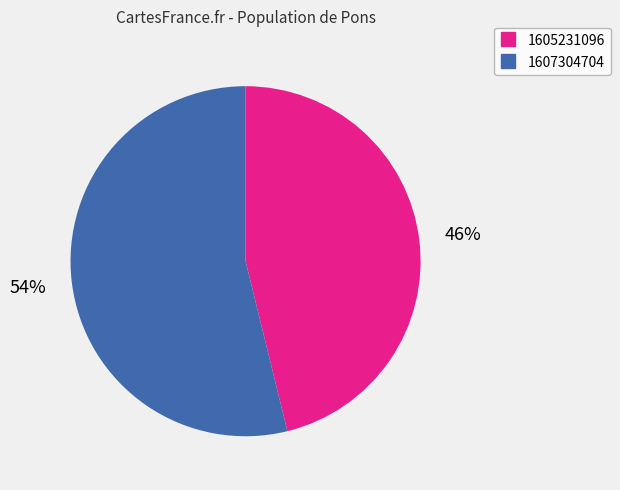

Is there a majority slice in this chart?

Yes